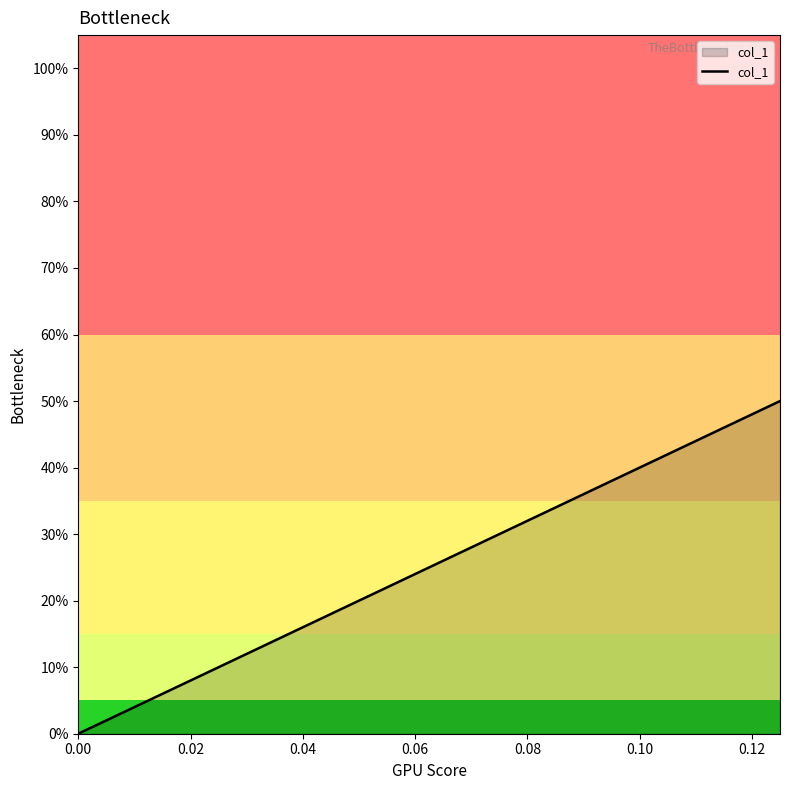

How many lines are shown in the chart?

1